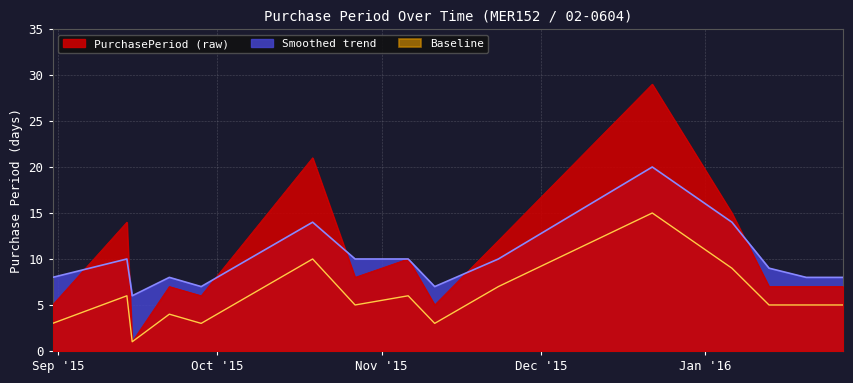

How many lines are shown in the chart?

3